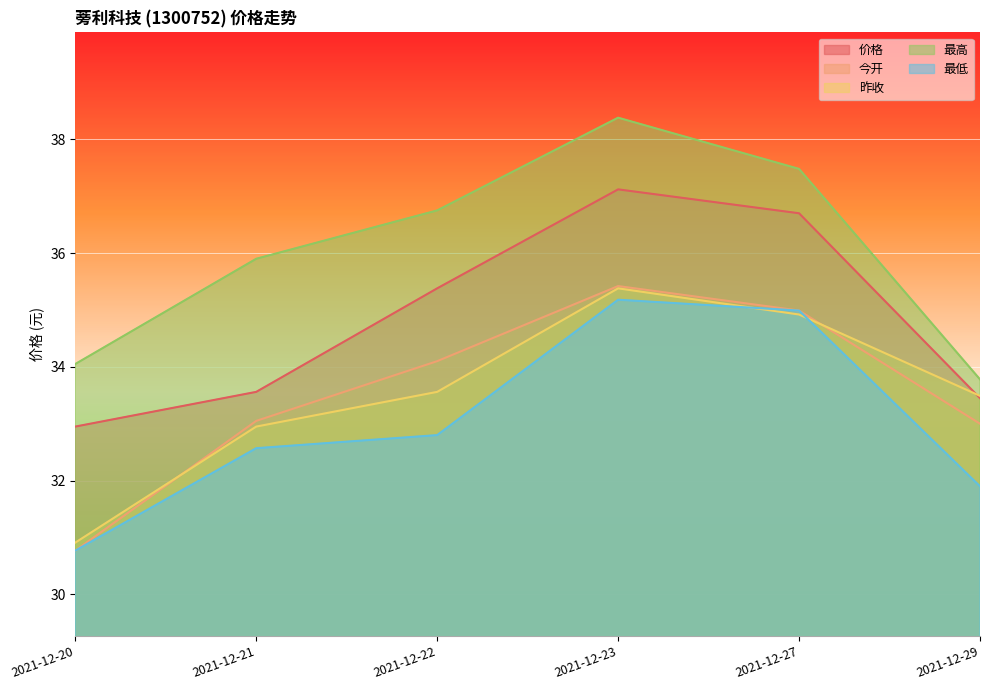

How many lines are shown in the chart?

5